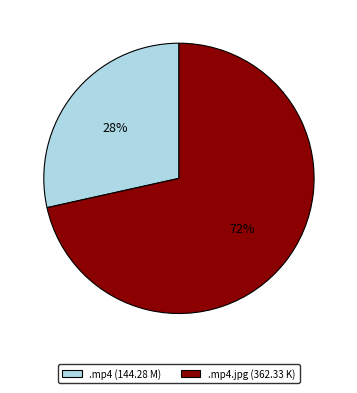

Which slice represents more than half of the pie?

.mp4.jpg (362.33 K)